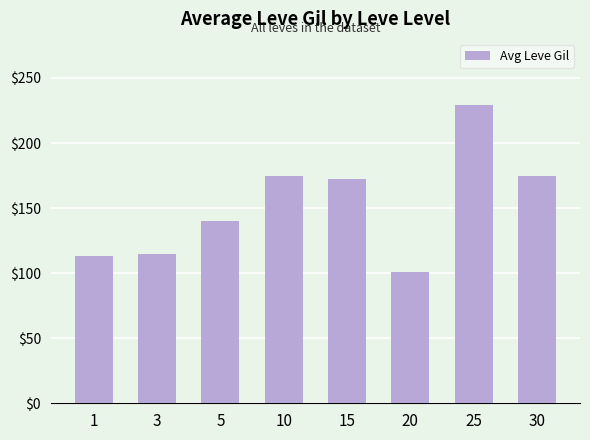

Reading right to left, what are all the values shown in this chart?

175	229	101	172	175	140	115	113